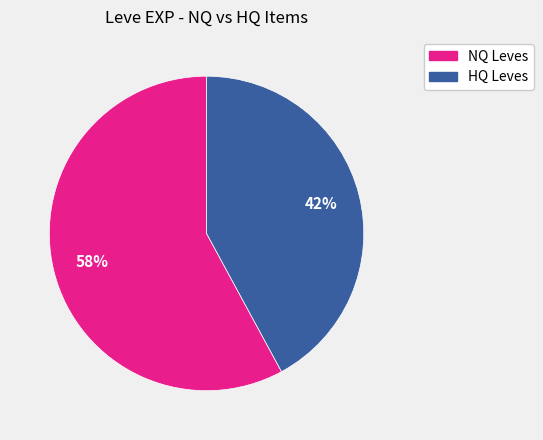

To the nearest percent, what is the difference between the largest and smallest slice percentages?

16%